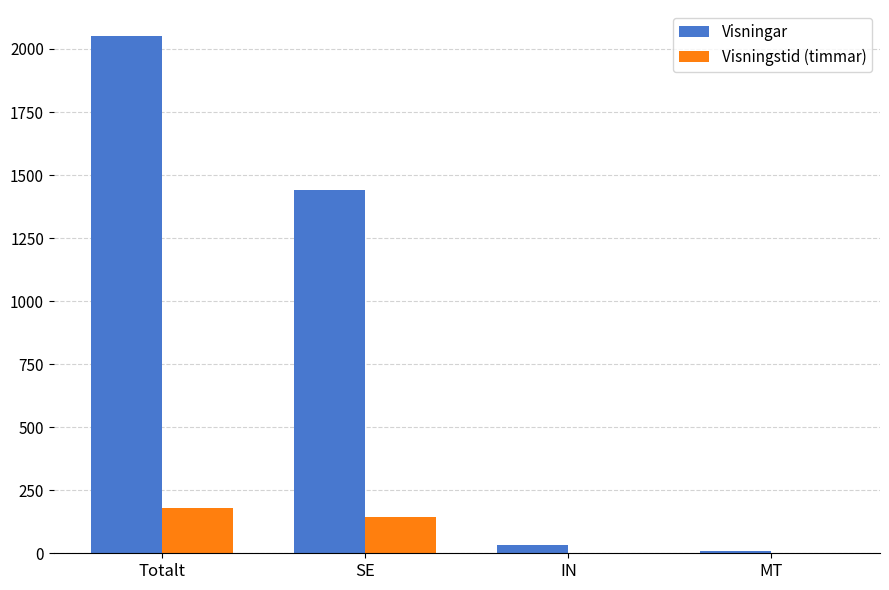

At which label does Visningstid (timmar) first exceed 143?

Totalt